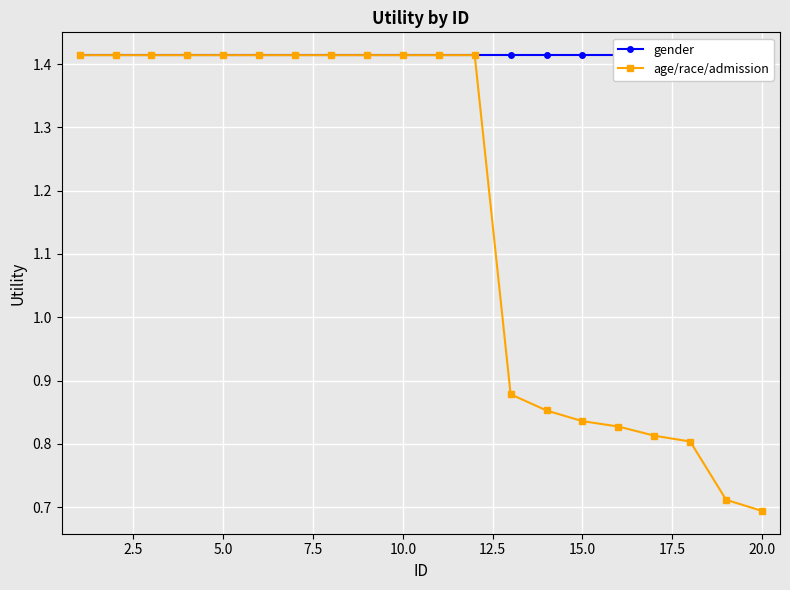

Count the age/race/admission values in the range 0 to 1.

8